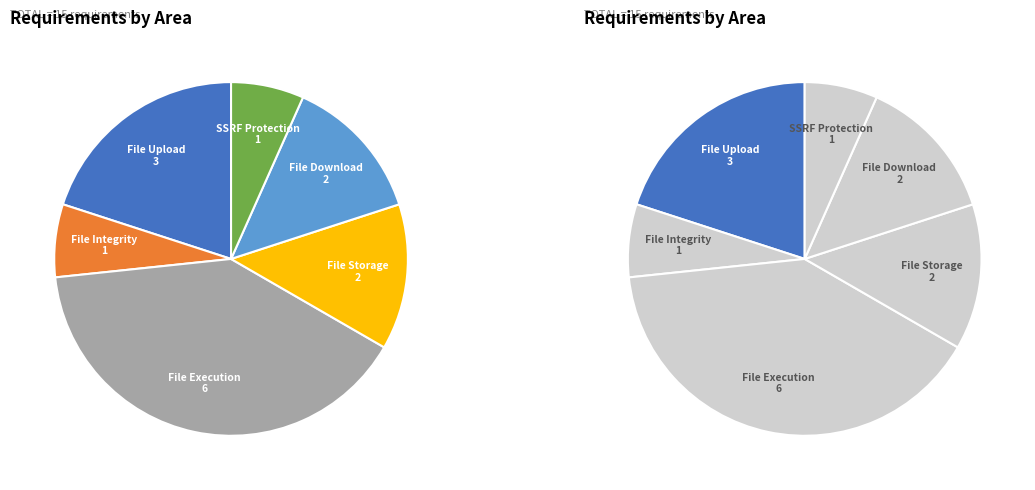

Is there any slice that represents more than half of the pie?

No